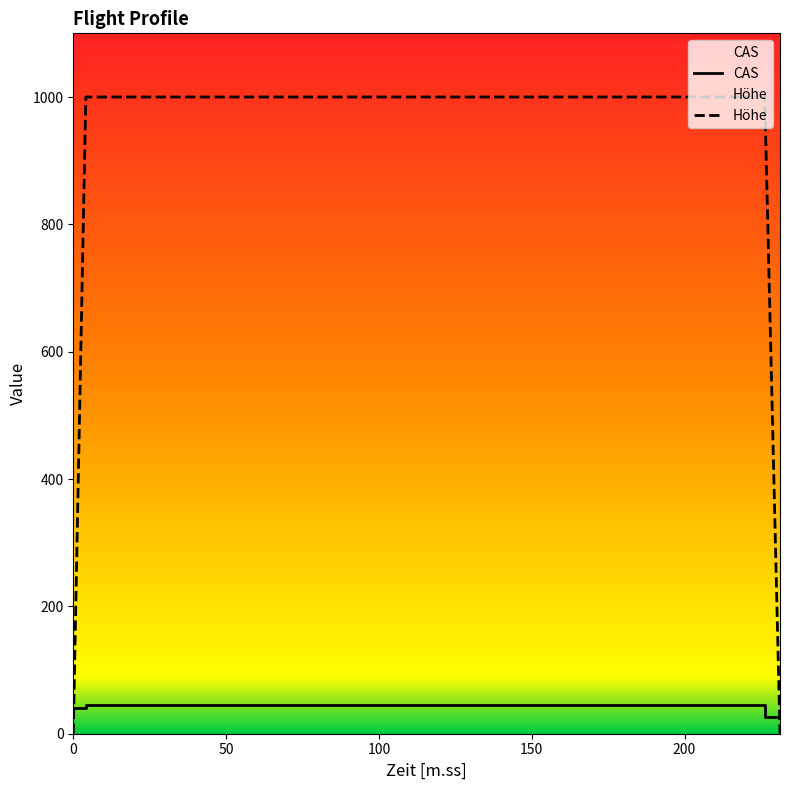

What is the difference between the CAS values at 226.23 and 4.1?

5